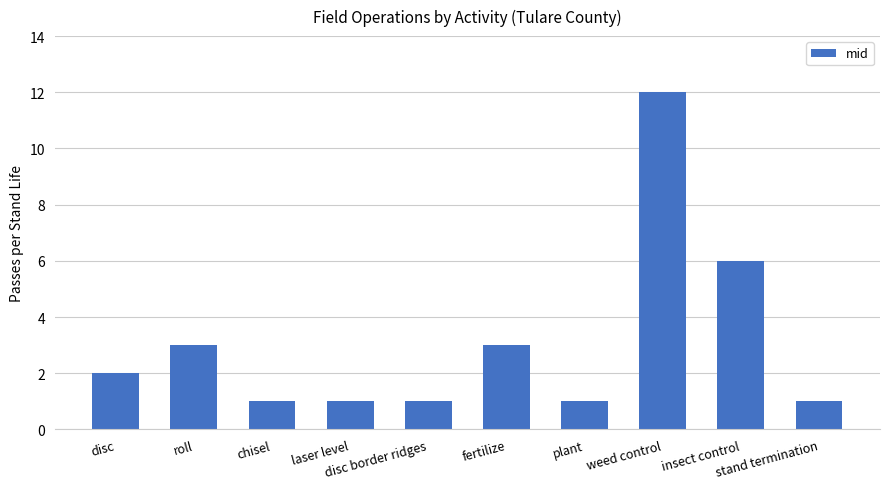

Approximately how many times larger is the value at fertilize compared to disc border ridges?

3.0